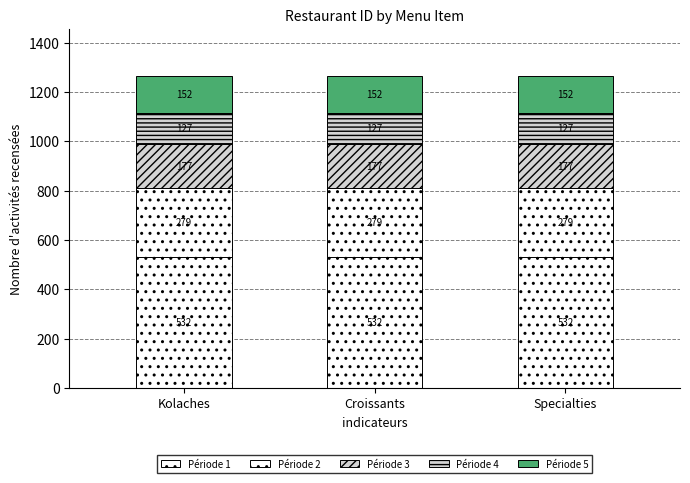

Are the bars horizontal?

No